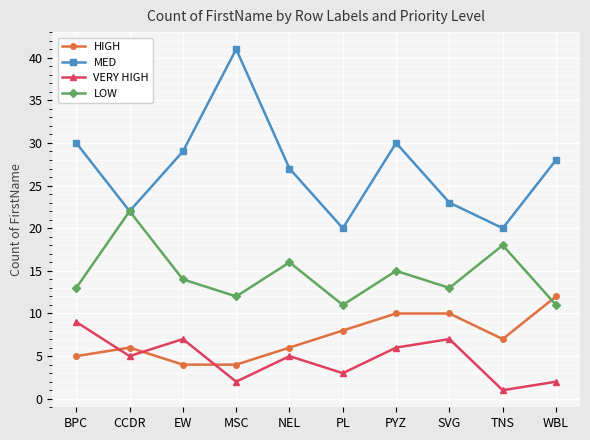

What is the lowest value of the VERY HIGH series?

1